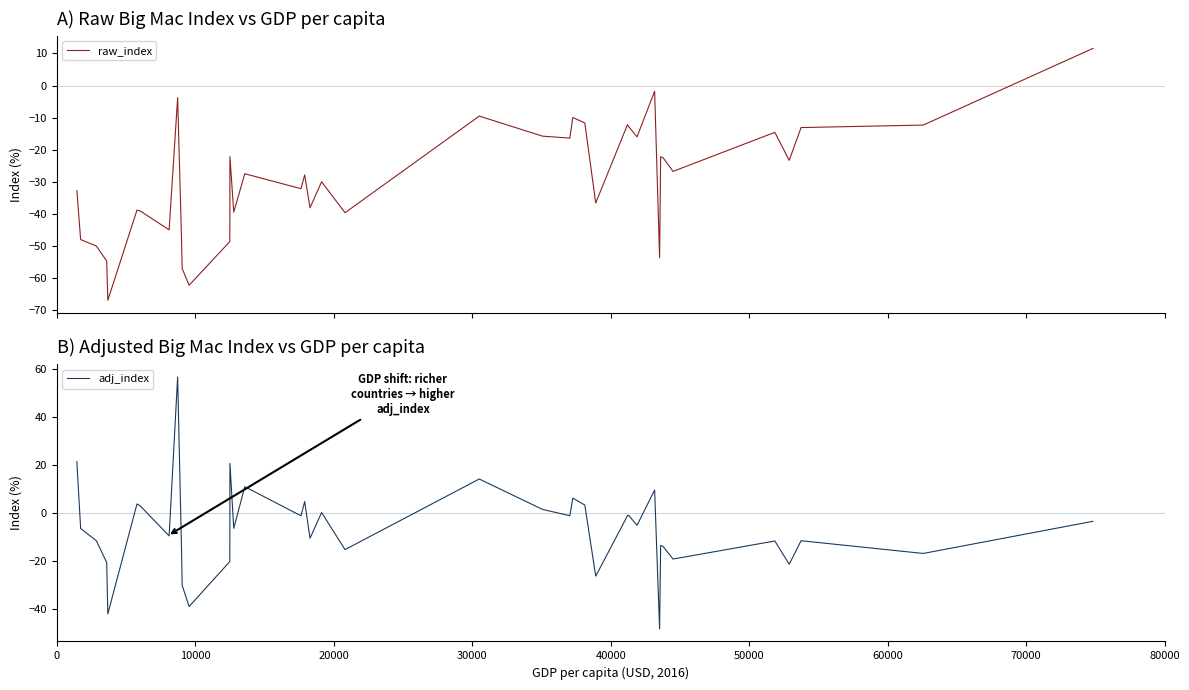

Which series has the largest total across all categories?

adj_index